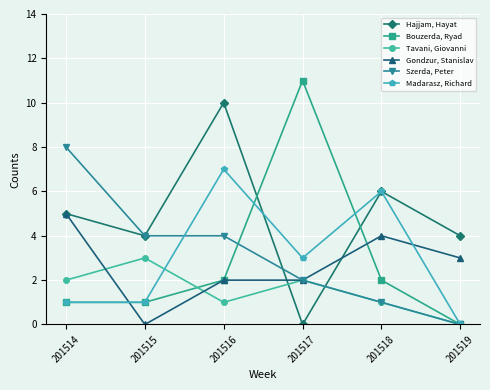

What is the difference between the highest and lowest values at 201519?

4